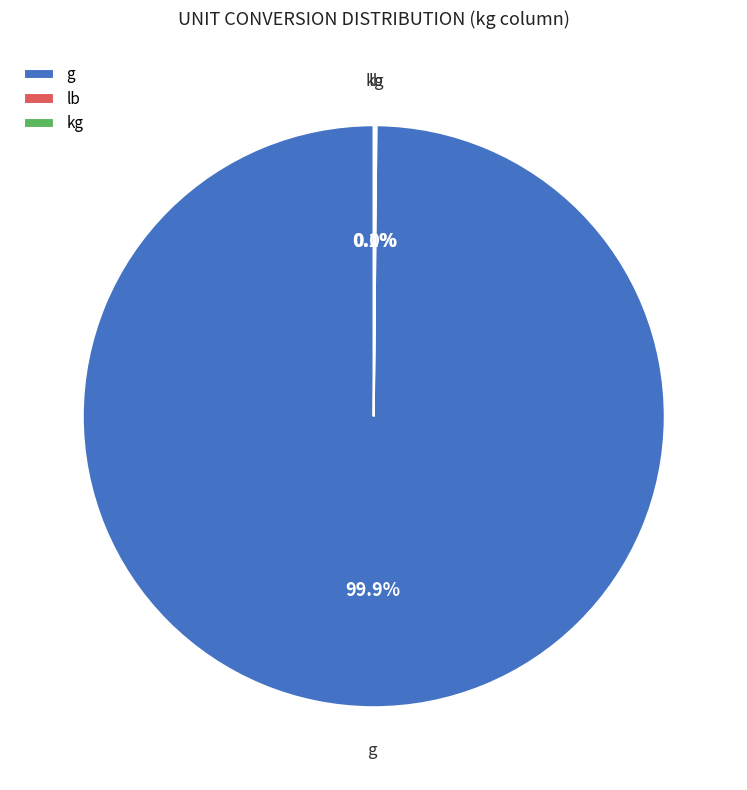

Which category accounts for the majority?

g